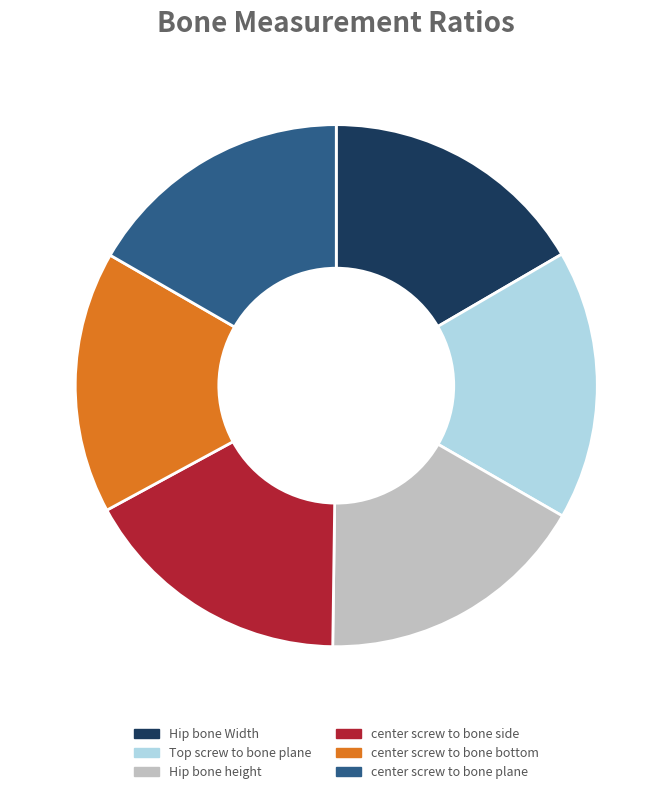

Does Hip bone height represent more than half of the total?

No